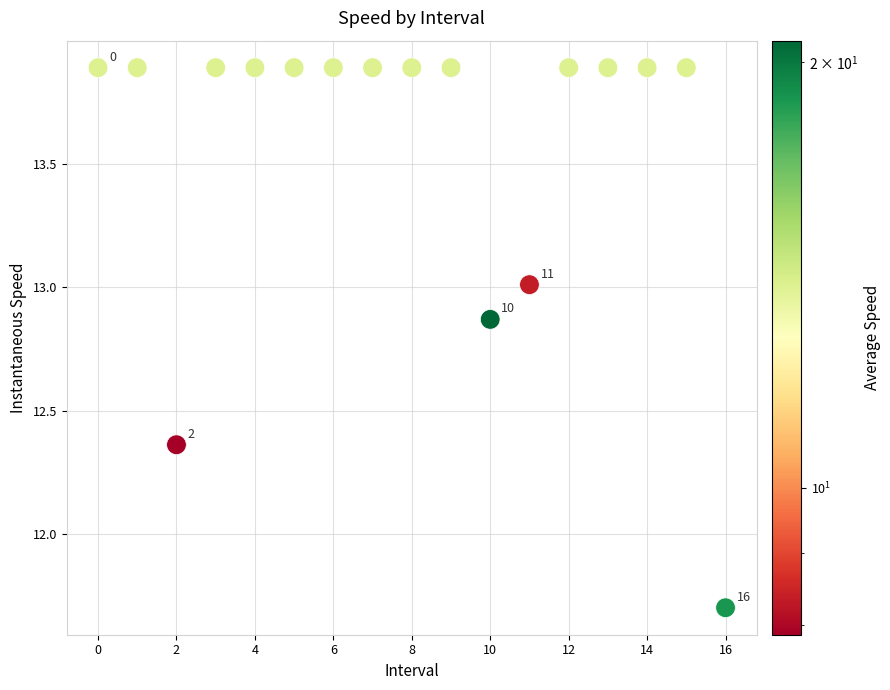

What is the range of Y values (max minus min)?

2.2